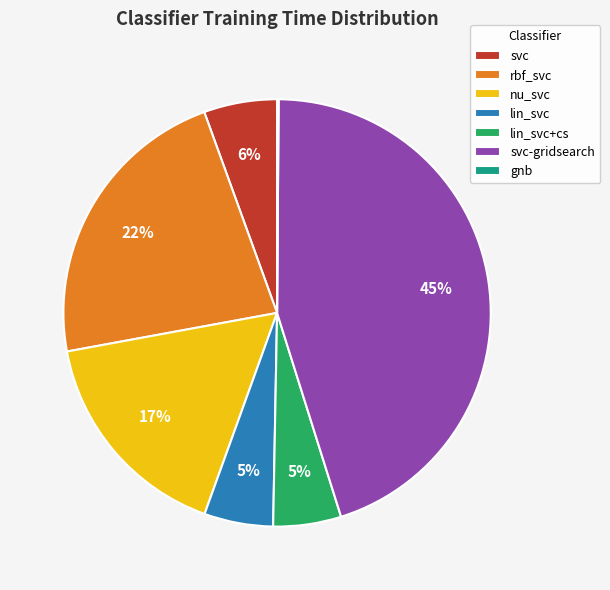

Is the sum of rbf_svc and lin_svc greater than half?

No